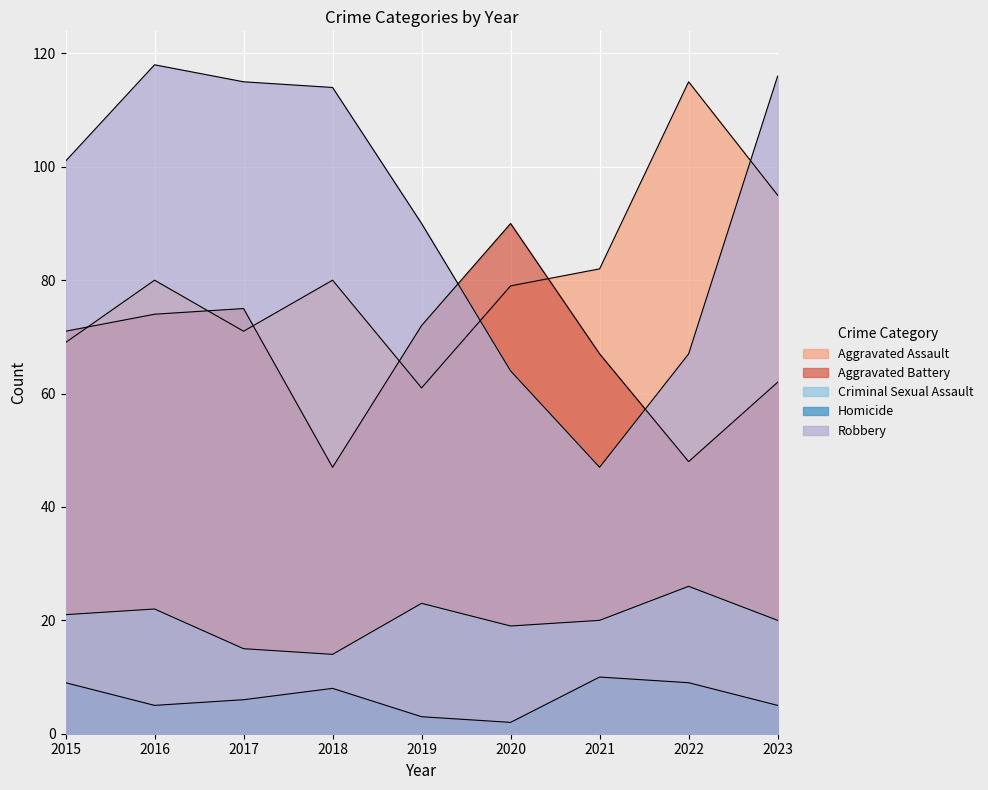

Reading right to left, extract all data points from this chart.

Aggravated Assault: 2023=95	2022=115	2021=82	2020=79	2019=61	2018=80	2017=71	2016=80	2015=69
Aggravated Battery: 2023=62	2022=48	2021=67	2020=90	2019=72	2018=47	2017=75	2016=74	2015=71
Criminal Sexual Assault: 2023=20	2022=26	2021=20	2020=19	2019=23	2018=14	2017=15	2016=22	2015=21
Homicide: 2023=5	2022=9	2021=10	2020=2	2019=3	2018=8	2017=6	2016=5	2015=9
Robbery: 2023=116	2022=67	2021=47	2020=64	2019=90	2018=114	2017=115	2016=118	2015=101